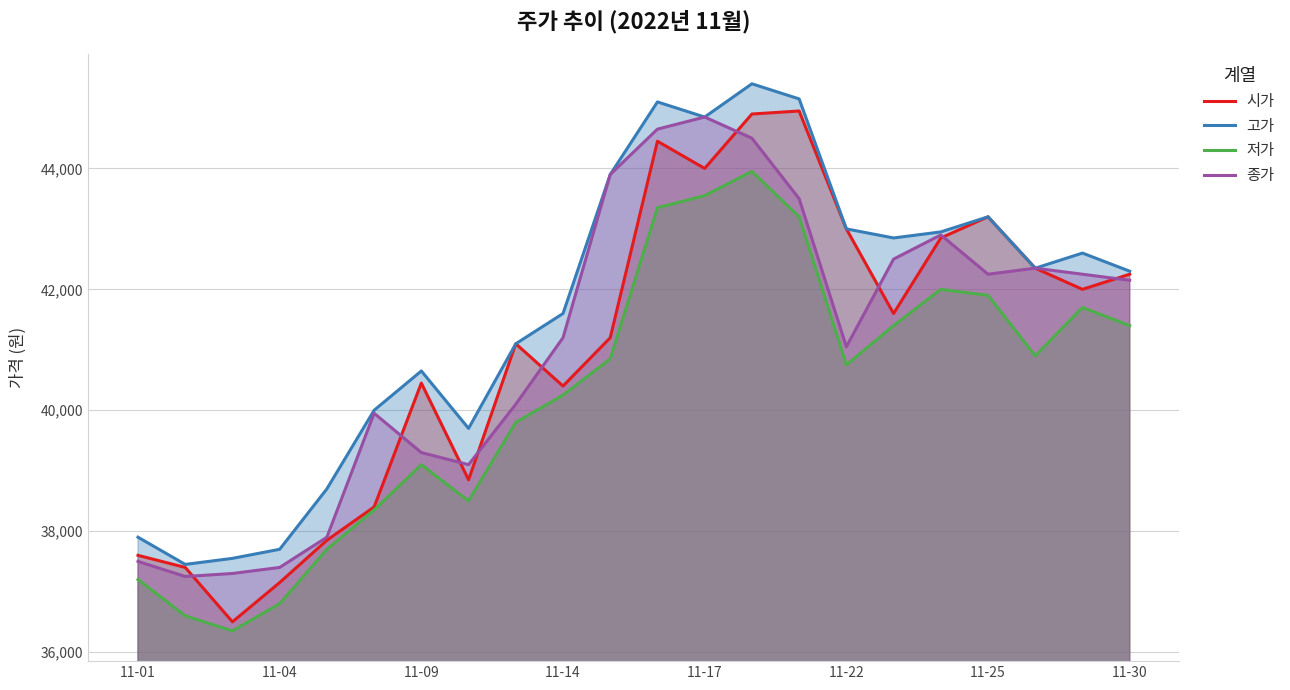

How many interior local valleys does the 종가 series have?

4